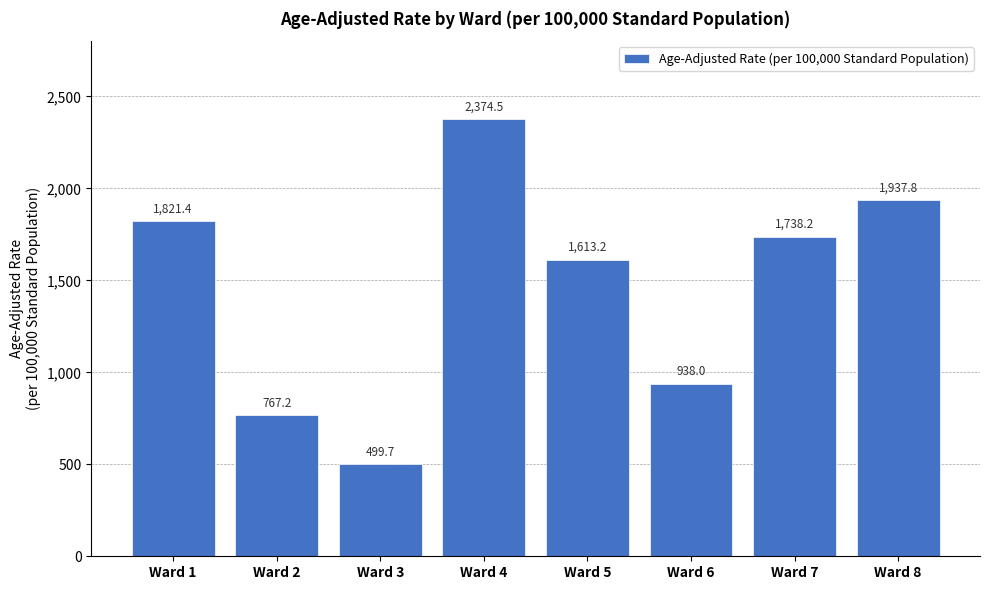

What is the difference between the maximum and second lowest values?

1607.3